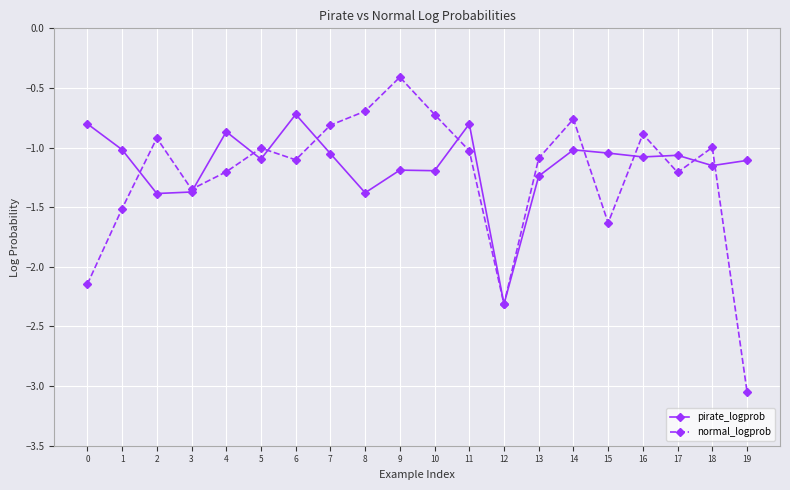

At which category does normal_logprob reach its first local valley?

3